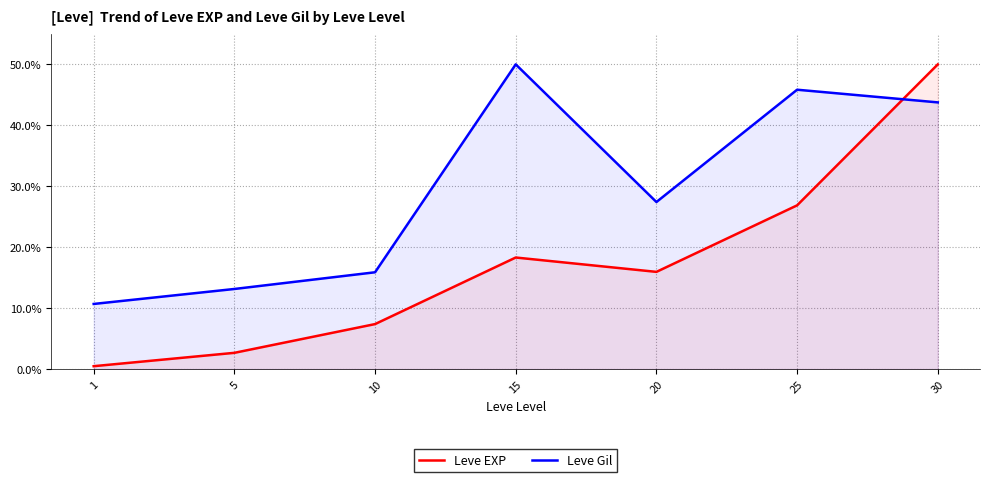

How many categories are shown in the chart?

7